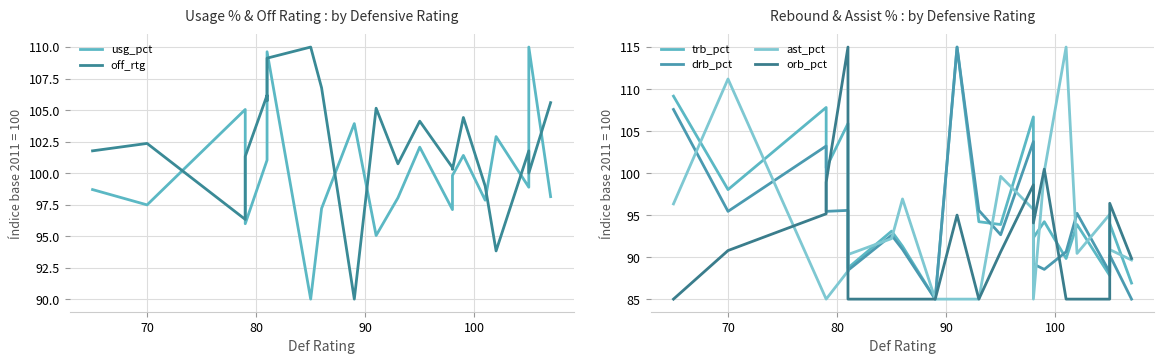

What is the total value across all series at 90?

577.3